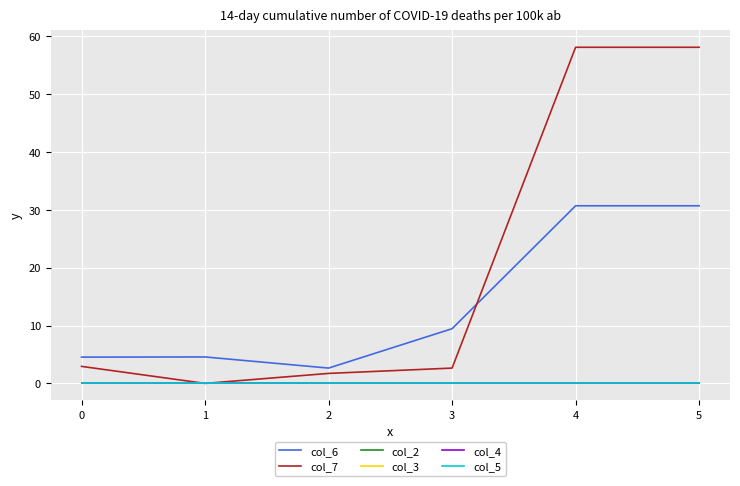

Does the chart display data point markers on the line(s)?

No